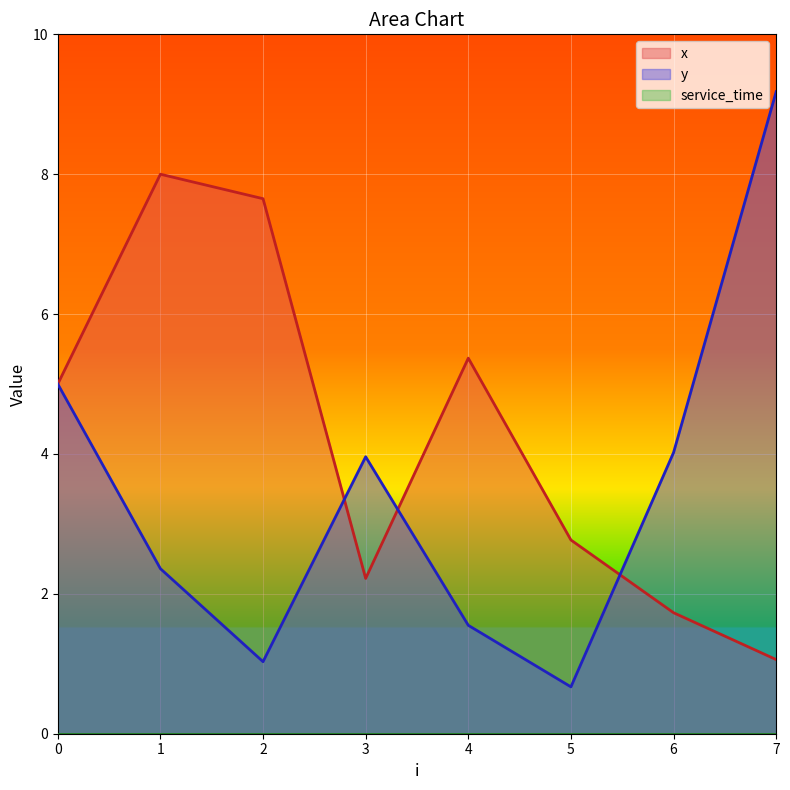

What is the value of the x point at the 2nd from the left?

8.0